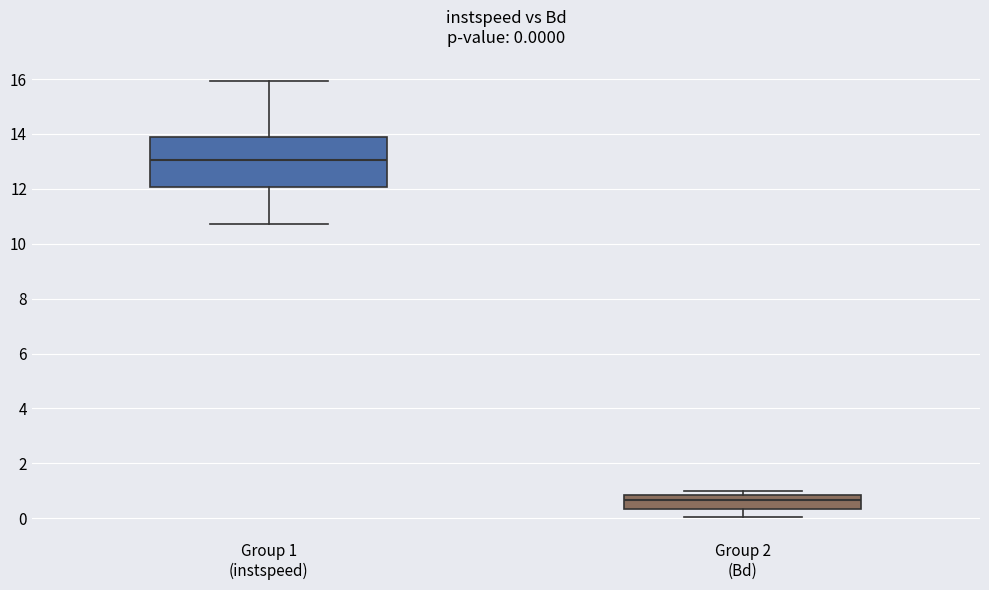

Comparing the boxes themselves (not the whiskers), which one is the tallest?

Group 1 (instspeed)